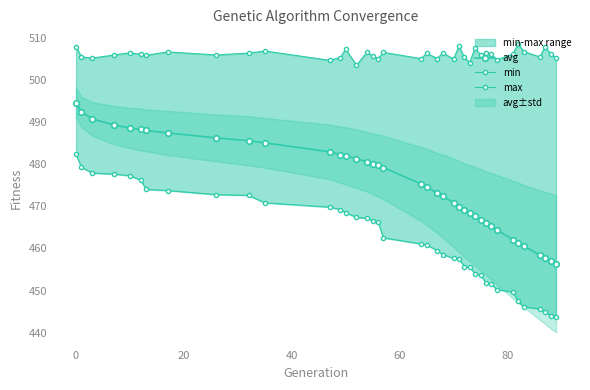

How many lines are shown in the chart?

3